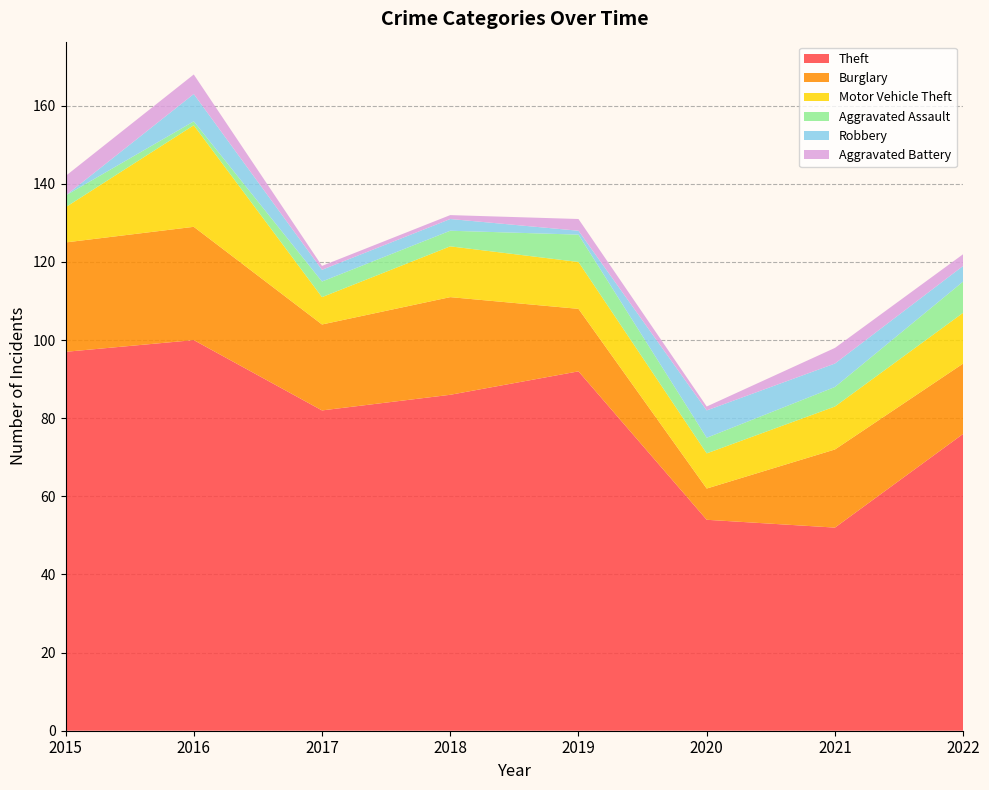

Reading left to right, list all the values displayed in this chart.

Theft: 2015=97	2016=100	2017=82	2018=86	2019=92	2020=54	2021=52	2022=76
Burglary: 2015=28	2016=29	2017=22	2018=25	2019=16	2020=8	2021=20	2022=18
Motor Vehicle Theft: 2015=9	2016=26	2017=7	2018=13	2019=12	2020=9	2021=11	2022=13
Aggravated Assault: 2015=3	2016=1	2017=4	2018=4	2019=7	2020=4	2021=5	2022=8
Robbery: 2015=0	2016=7	2017=3	2018=3	2019=1	2020=7	2021=6	2022=4
Aggravated Battery: 2015=5	2016=5	2017=1	2018=1	2019=3	2020=1	2021=4	2022=3